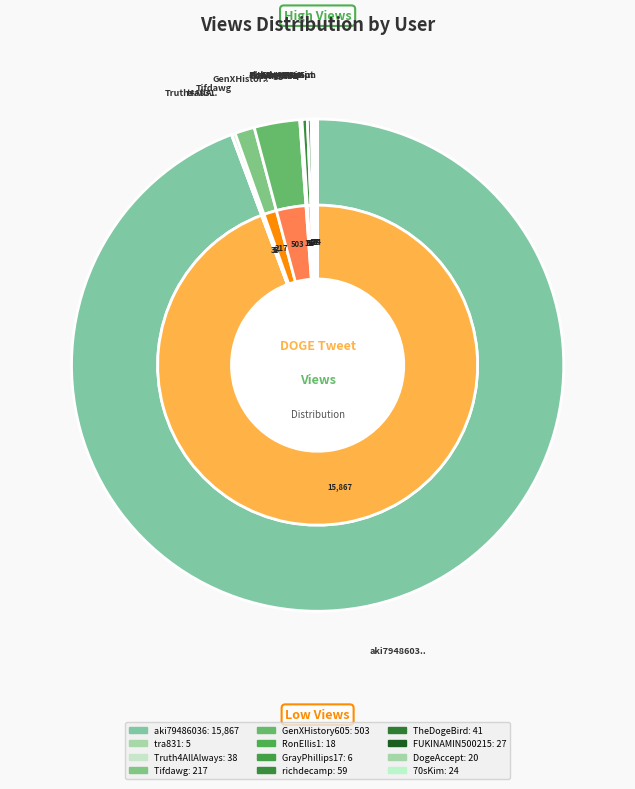

What is the change in value from Truth4AllAlways to DogeAccept?

-18